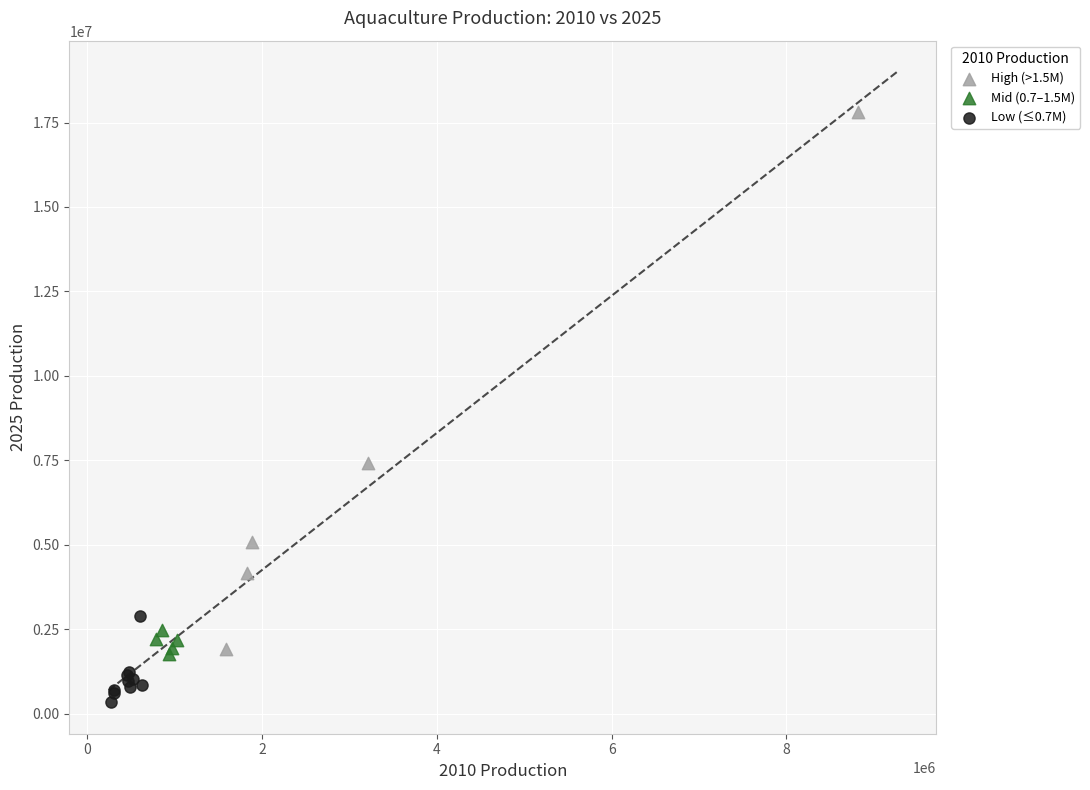

Which series contains the highest Y value?

High (>1.5M)